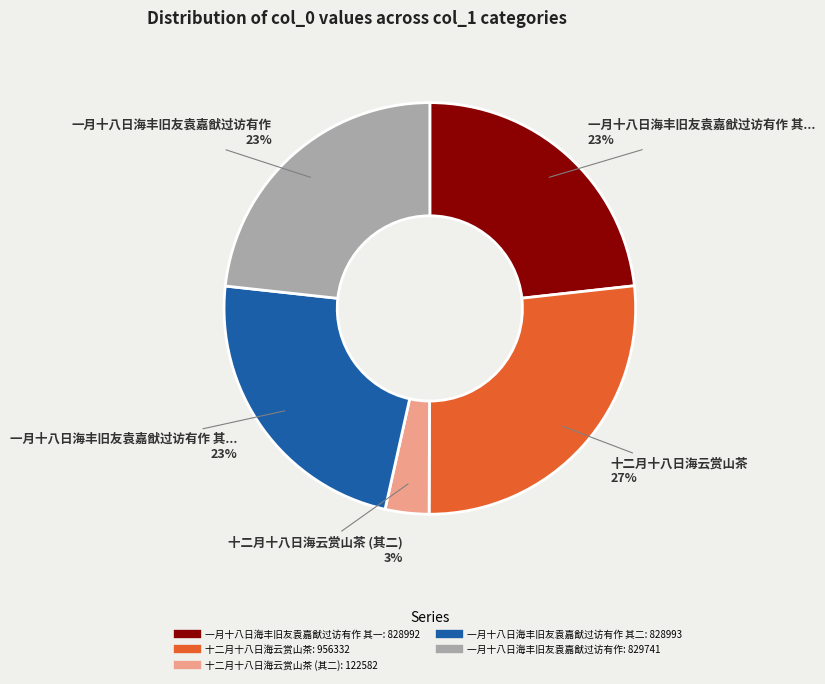

How many slices are in this pie chart?

5